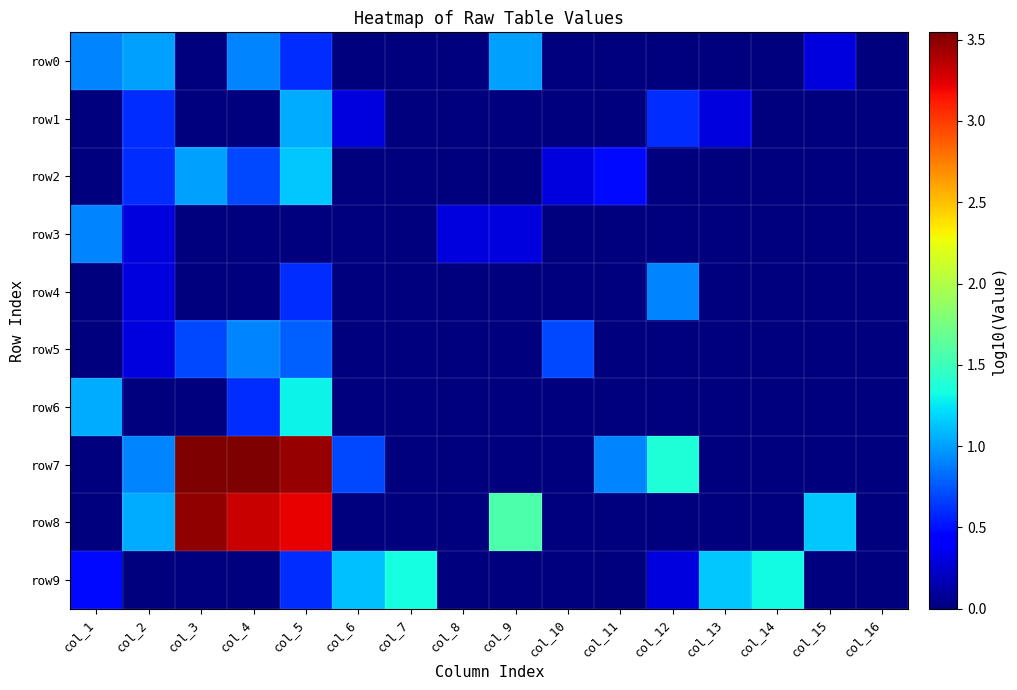

Reading left to right, extract all data points from this chart.

row0: col_1=0.9	col_2=1.0	col_3=0.0	col_4=0.9	col_5=0.6	col_6=0.0	col_7=0.0	col_8=0.0	col_9=1.0	col_10=0.0	col_11=0.0	col_12=0.0	col_13=0.0	col_14=0.0	col_15=0.3	col_16=0.0
row1: col_1=0.0	col_2=0.6	col_3=0.0	col_4=0.0	col_5=1.0	col_6=0.3	col_7=0.0	col_8=0.0	col_9=0.0	col_10=0.0	col_11=0.0	col_12=0.6	col_13=0.3	col_14=0.0	col_15=0.0	col_16=0.0
row2: col_1=0.0	col_2=0.6	col_3=1.0	col_4=0.7	col_5=1.1	col_6=0.0	col_7=0.0	col_8=0.0	col_9=0.0	col_10=0.3	col_11=0.5	col_12=0.0	col_13=0.0	col_14=0.0	col_15=0.0	col_16=0.0
row3: col_1=0.9	col_2=0.3	col_3=0.0	col_4=0.0	col_5=0.0	col_6=0.0	col_7=0.0	col_8=0.3	col_9=0.3	col_10=0.0	col_11=0.0	col_12=0.0	col_13=0.0	col_14=0.0	col_15=0.0	col_16=0.0
row4: col_1=0.0	col_2=0.3	col_3=0.0	col_4=0.0	col_5=0.6	col_6=0.0	col_7=0.0	col_8=0.0	col_9=0.0	col_10=0.0	col_11=0.0	col_12=0.9	col_13=0.0	col_14=0.0	col_15=0.0	col_16=0.0
row5: col_1=0.0	col_2=0.3	col_3=0.7	col_4=0.9	col_5=0.8	col_6=0.0	col_7=0.0	col_8=0.0	col_9=0.0	col_10=0.7	col_11=0.0	col_12=0.0	col_13=0.0	col_14=0.0	col_15=0.0	col_16=0.0
row6: col_1=1.0	col_2=0.0	col_3=0.0	col_4=0.6	col_5=1.3	col_6=0.0	col_7=0.0	col_8=0.0	col_9=0.0	col_10=0.0	col_11=0.0	col_12=0.0	col_13=0.0	col_14=0.0	col_15=0.0	col_16=0.0
row7: col_1=0.0	col_2=0.9	col_3=3.5	col_4=3.5	col_5=3.5	col_6=0.7	col_7=0.0	col_8=0.0	col_9=0.0	col_10=0.0	col_11=0.9	col_12=1.4	col_13=0.0	col_14=0.0	col_15=0.0	col_16=0.0
row8: col_1=0.0	col_2=1.0	col_3=3.5	col_4=3.3	col_5=3.2	col_6=0.0	col_7=0.0	col_8=0.0	col_9=1.6	col_10=0.0	col_11=0.0	col_12=0.0	col_13=0.0	col_14=0.0	col_15=1.1	col_16=0.0
row9: col_1=0.5	col_2=0.0	col_3=0.0	col_4=0.0	col_5=0.6	col_6=1.1	col_7=1.3	col_8=0.0	col_9=0.0	col_10=0.0	col_11=0.0	col_12=0.3	col_13=1.1	col_14=1.3	col_15=0.0	col_16=0.0